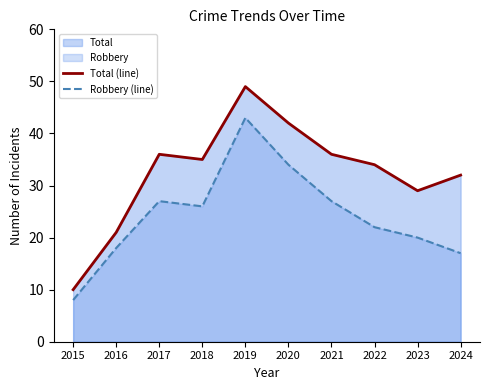

What is the approximate value of Total (line) at 2020, to the nearest 5?

40